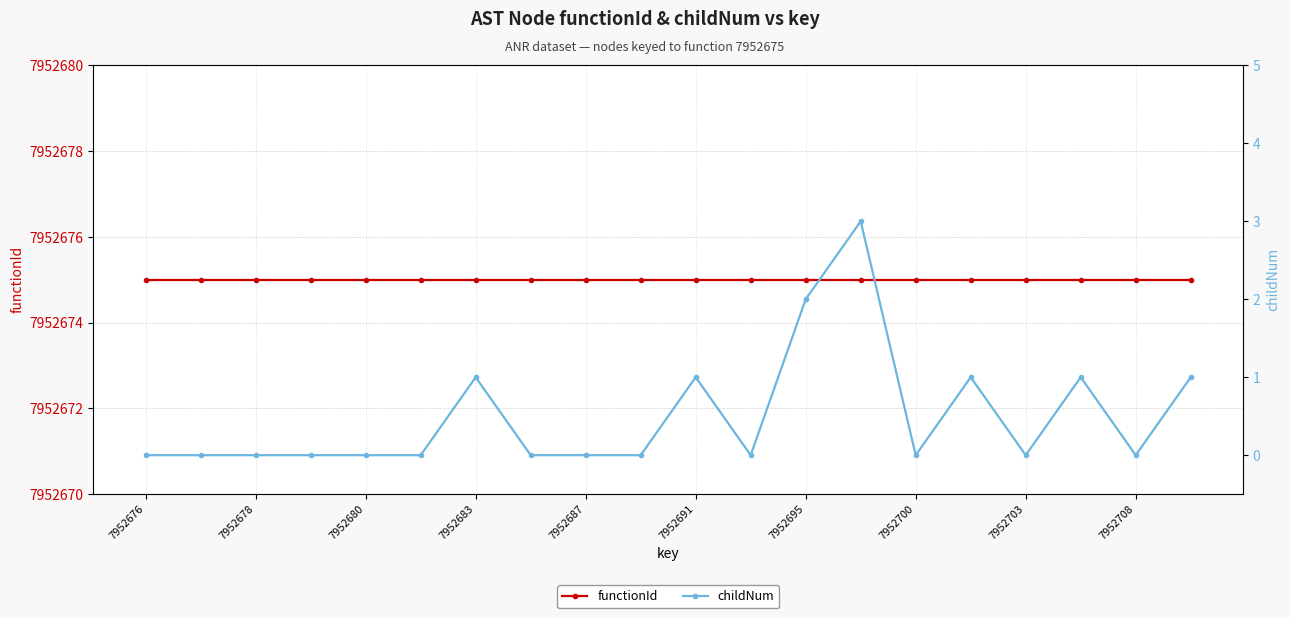

Does the chart have visible grid lines?

Yes